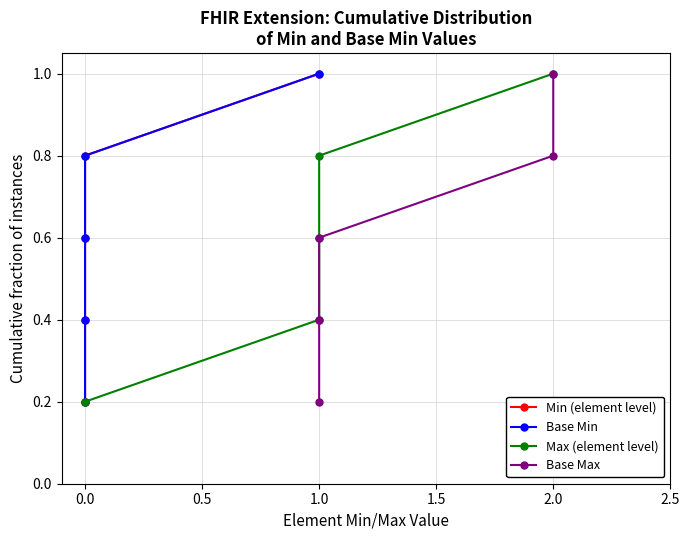

How many distinct data groups are displayed?

4